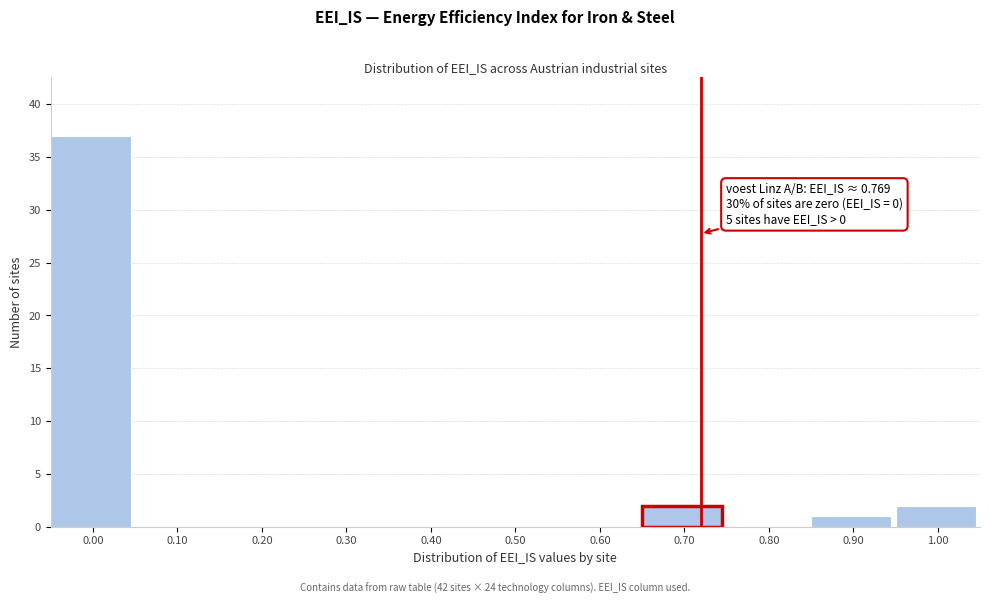

Reading left to right, extract all data points from this chart.

0.00=37	0.10=0	0.20=0	0.30=0	0.40=0	0.50=0	0.60=0	0.70=2	0.80=0	0.90=1	1.00=2